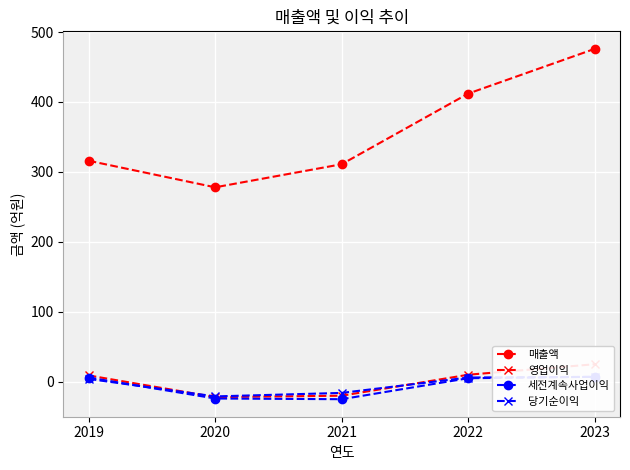

Does the chart display data point markers on the line(s)?

Yes